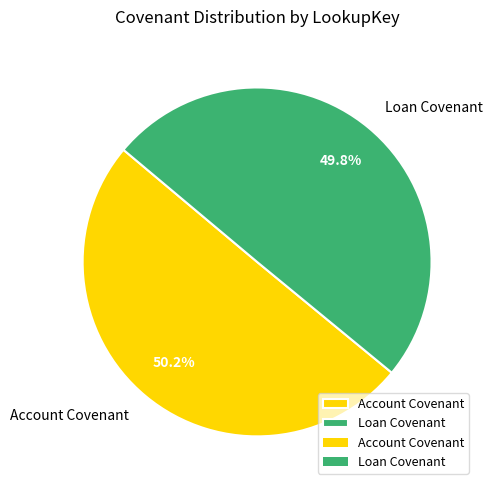

To the nearest percent, what percentage of the pie is Loan Covenant?

50%